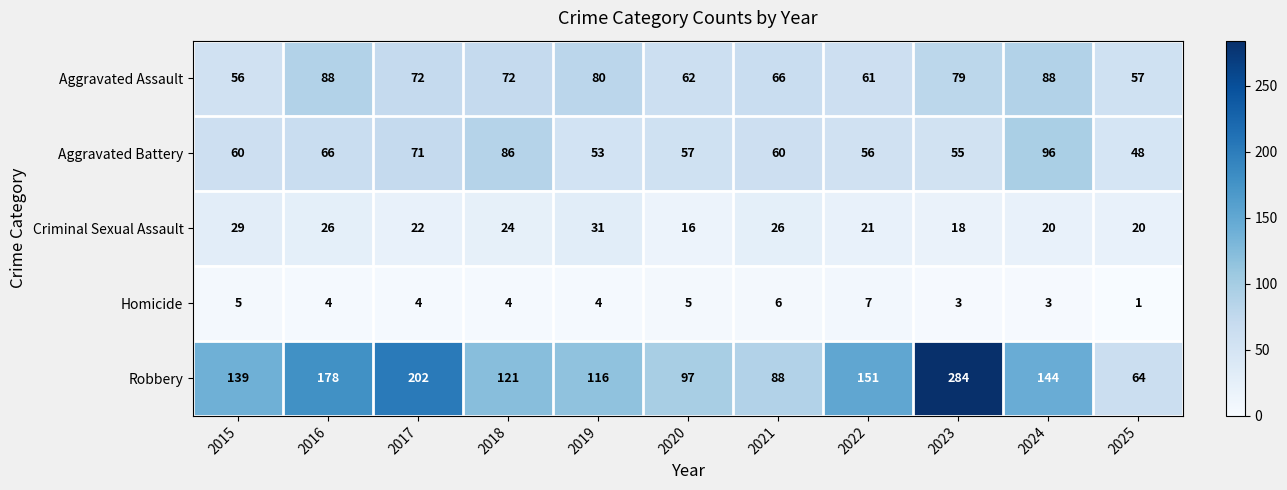

True or false: Criminal Sexual Assault has a value of 30 at 2025.

False